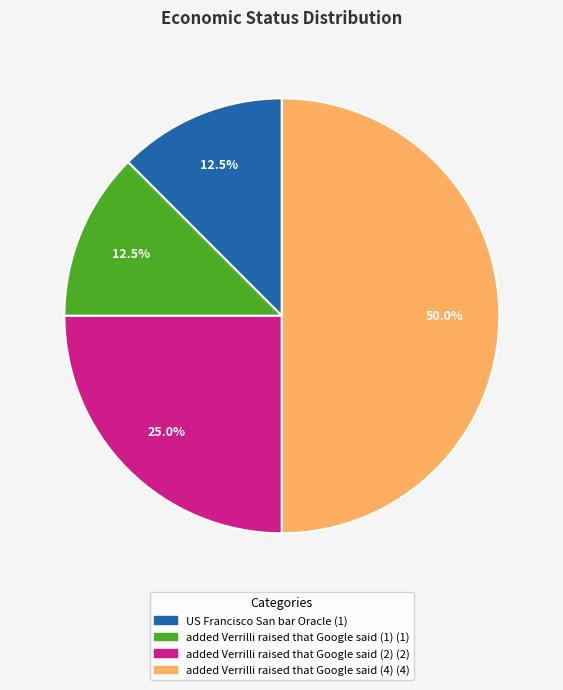

How many segments does this pie chart have?

4